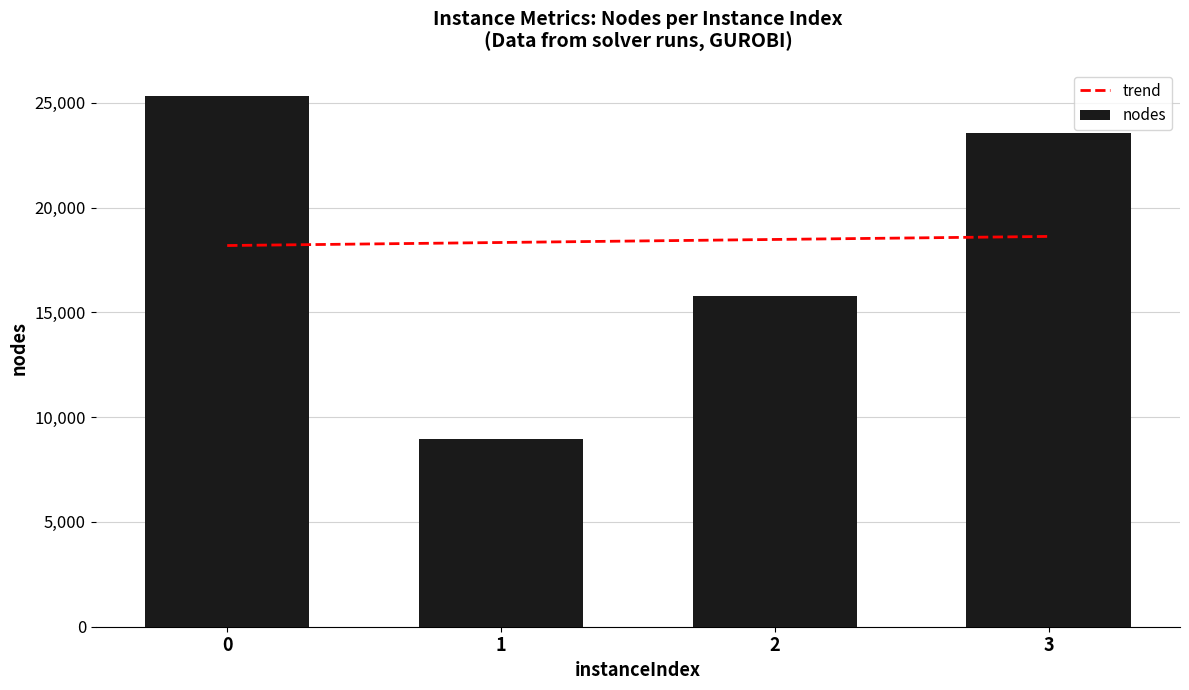

List the labels in order of nodes value, largest first.

0, 3, 2, 1